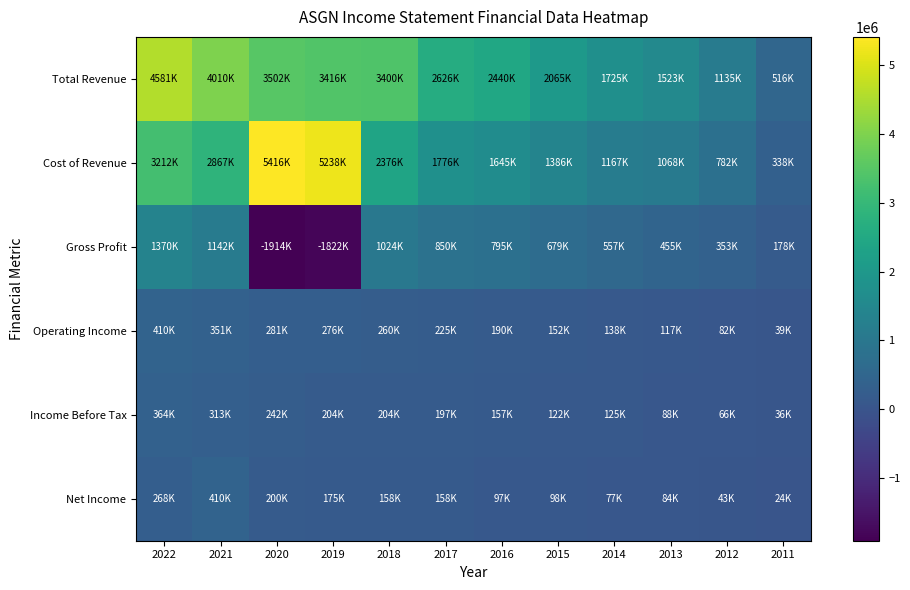

What is the smallest value displayed?

-1914100